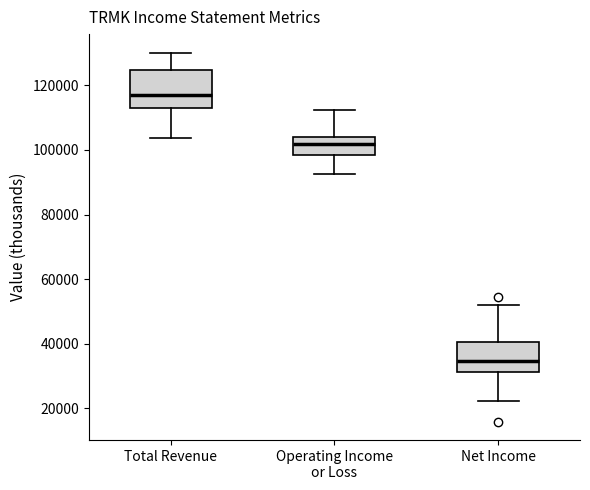

Comparing the boxes themselves (not the whiskers), which one is the tallest?

Total Revenue